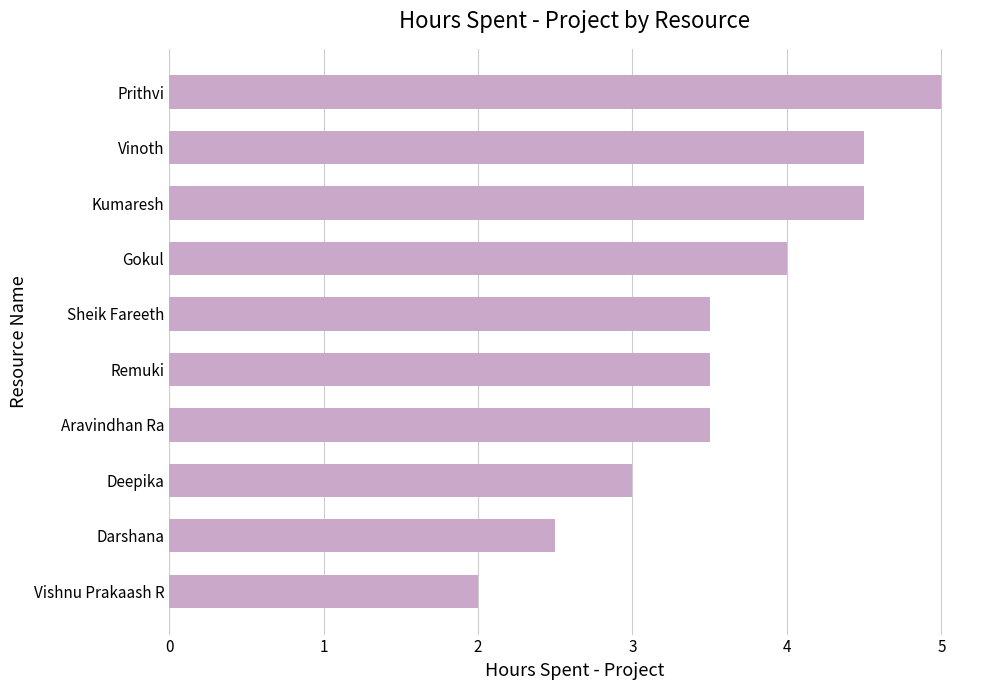

How many bars are there in total?

10